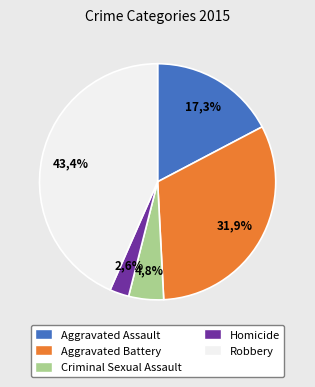

What is the total percentage of Aggravated Assault and Robbery?

60.7%